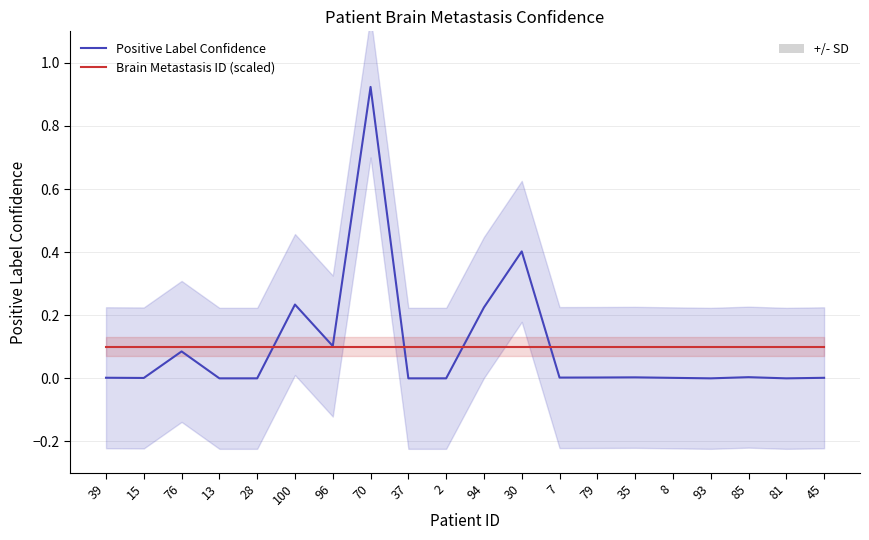

What is the total value across all series at 94?

0.3